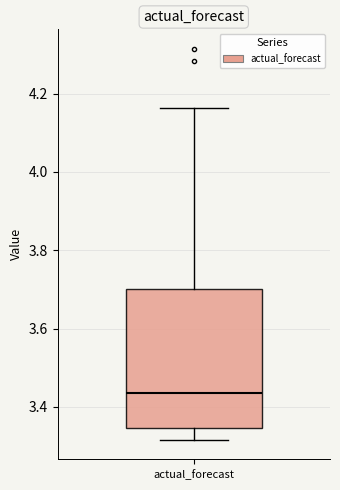

Transcribe this box plot: give where the median line is, the range the box spans, and where the two whiskers end, as read against the y-axis. The values are not printed on the chart, so give them approximately, as read against the axis.

median 3.44, box 3.34 to 3.70, whiskers 3.32 to 4.16